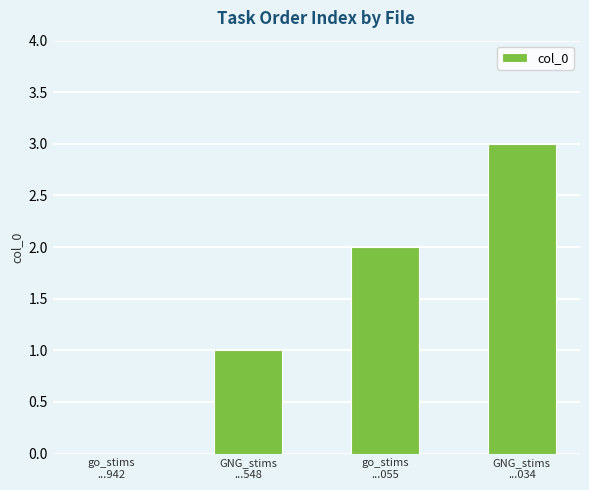

What is the greatest value displayed?

3